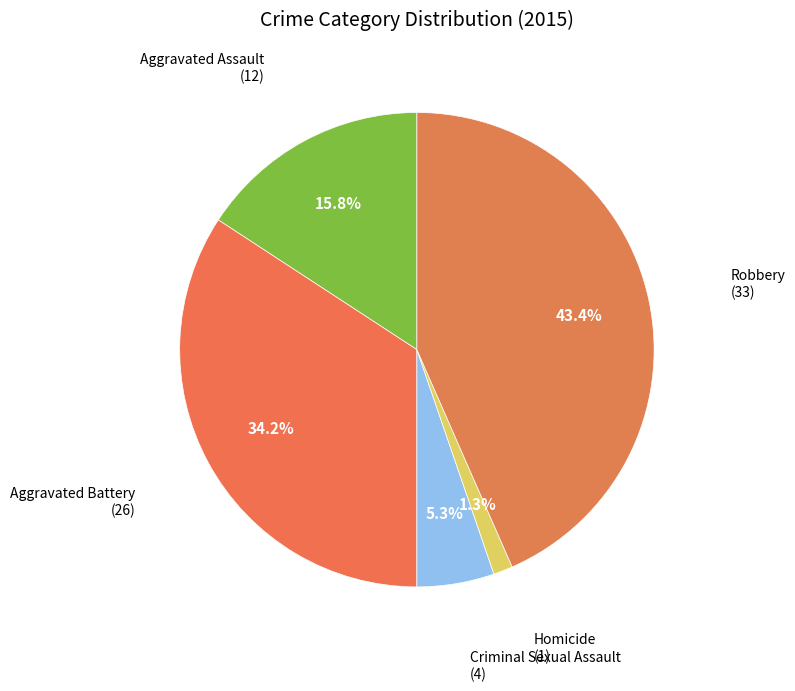

How many slices are in this pie chart?

5